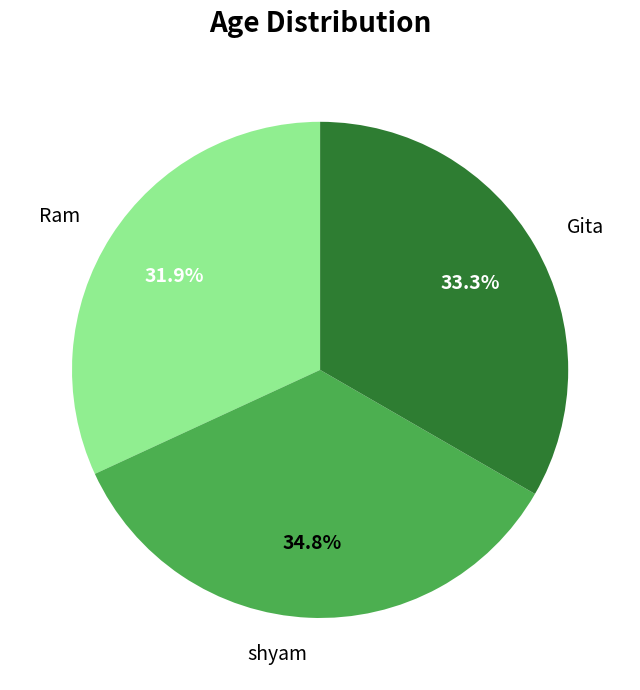

Rank the categories by value from highest to lowest.

shyam, Gita, Ram